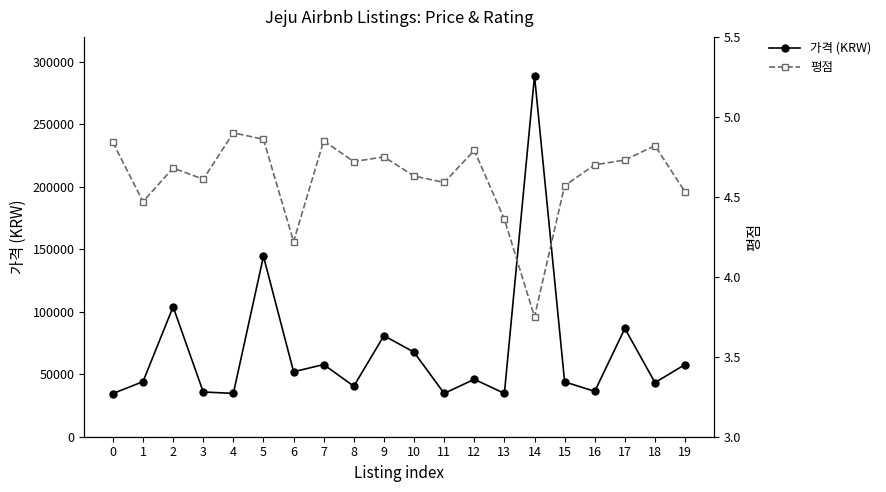

Reading left to right, extract all data points from this chart.

가격 (KRW): 0=34543.0	1=44100.0	2=103977.0	3=35814.0	4=34659.0	5=144412.0	6=51988.0	7=57765.0	8=40435.0	9=80870.0	10=67654.0	11=34659.0	12=45965.0	13=34659.0	14=288823.0	15=43900.0	16=36310.0	17=86647.0	18=43323.0	19=57765.0
평점: 0=4.8	1=4.5	2=4.7	3=4.6	4=4.9	5=4.9	6=4.2	7=4.8	8=4.7	9=4.8	10=4.6	11=4.6	12=4.8	13=4.4	14=3.8	15=4.6	16=4.7	17=4.7	18=4.8	19=4.5